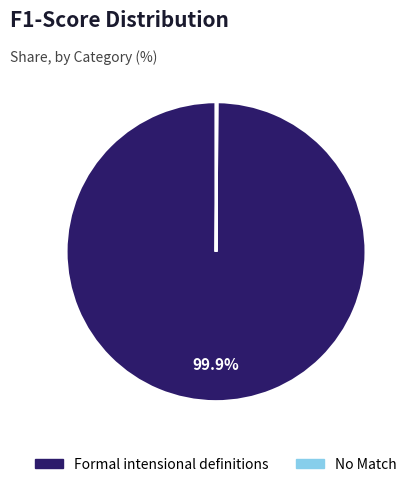

To the nearest percent, what is the average slice percentage?

50%